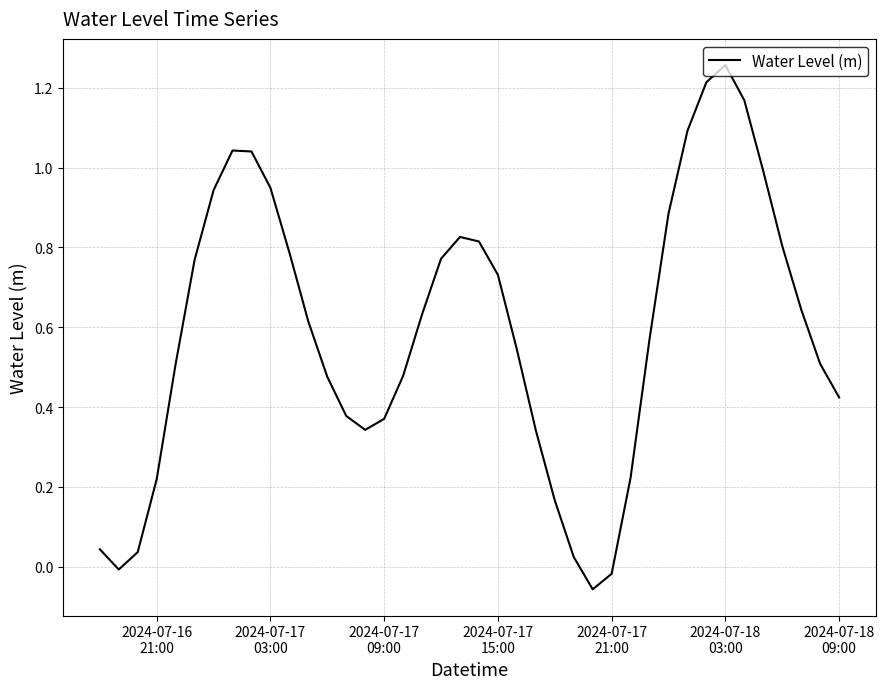

How many distinct data groups are displayed?

1